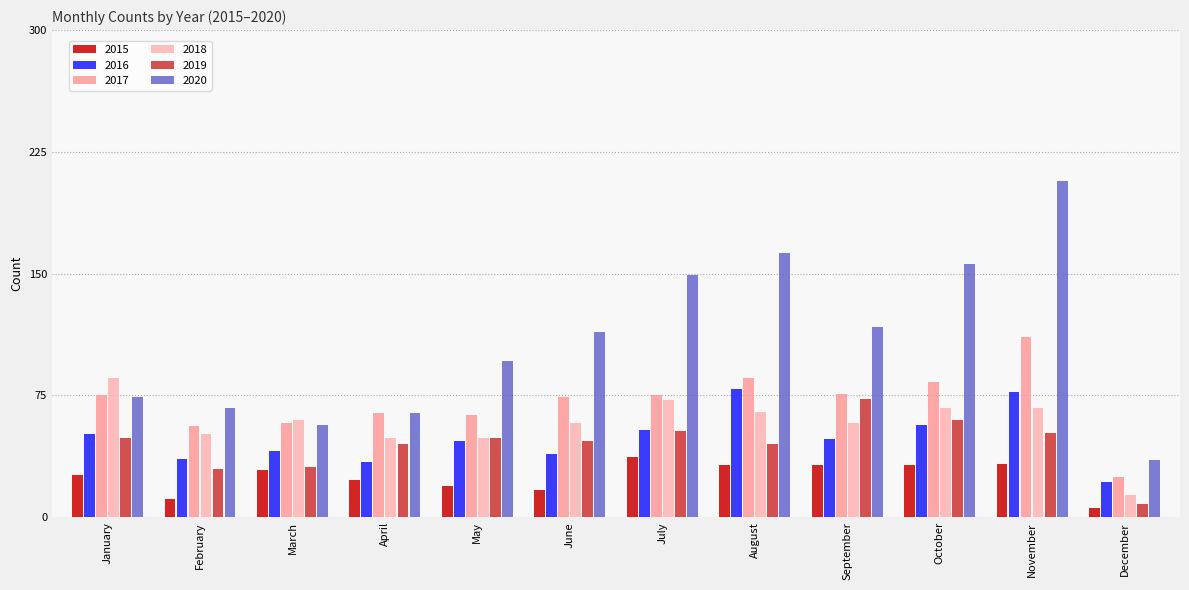

Is the value of 2016 at June greater than the value of 2020 at December?

Yes